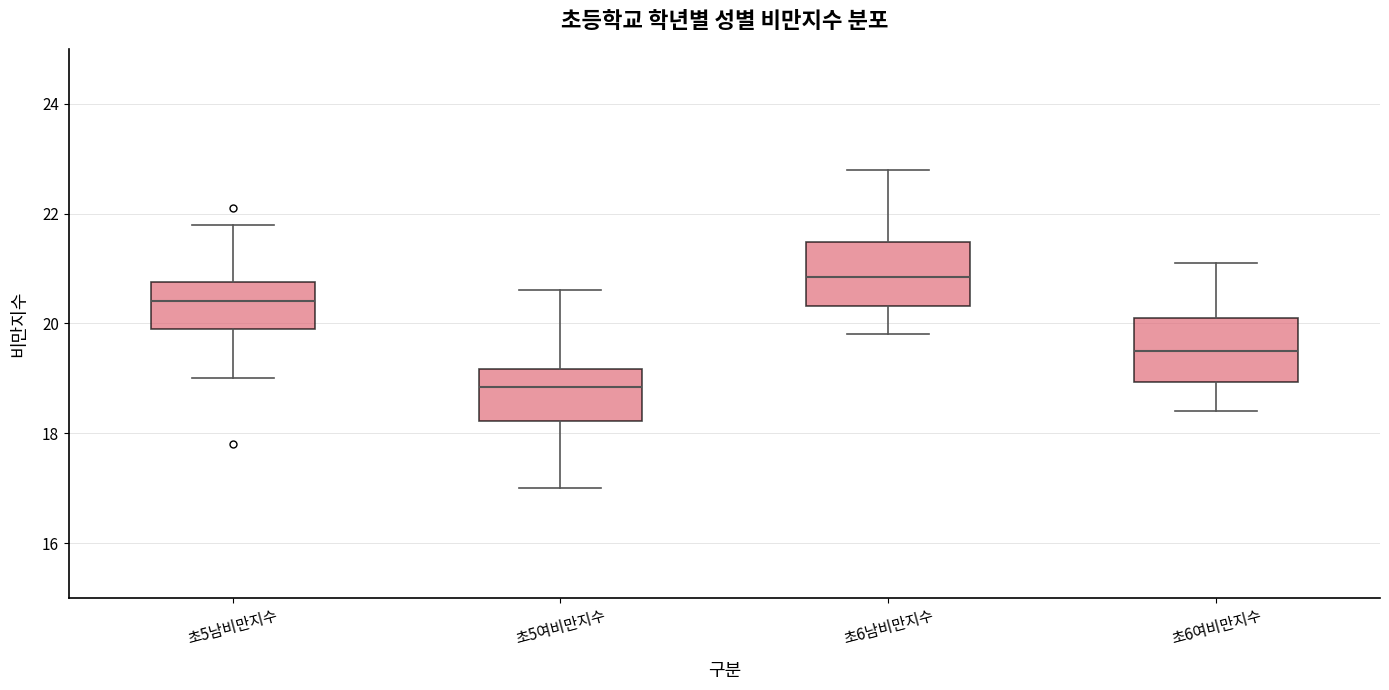

Which box has the highest median line?

초6남비만지수